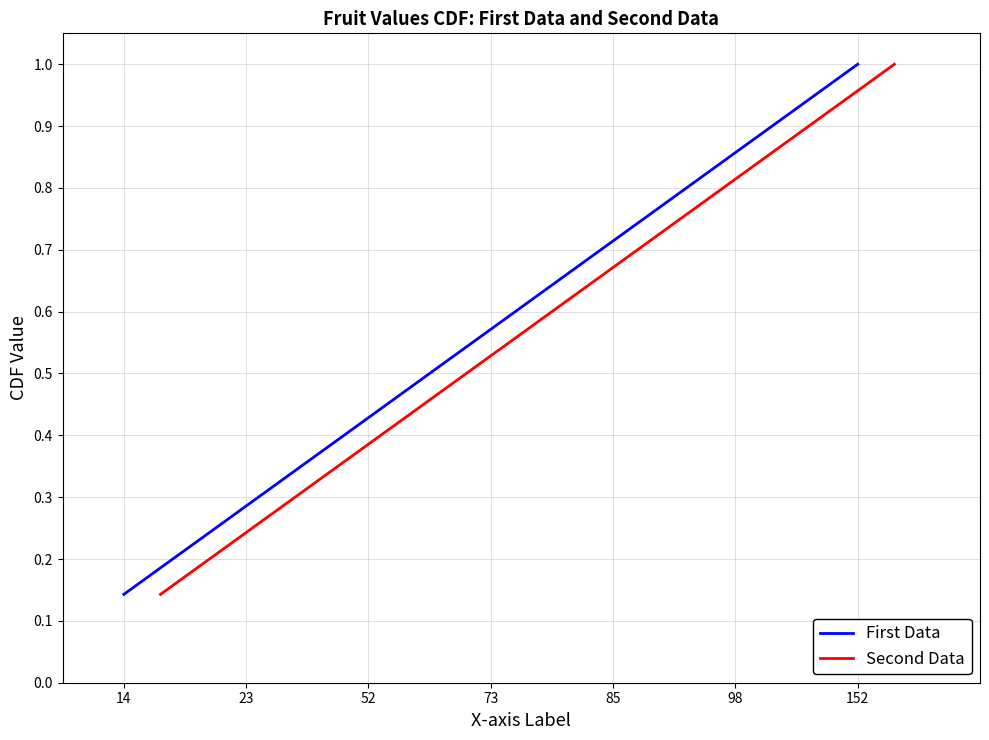

The First Data series shows 0.3 at 73. True or false?

False